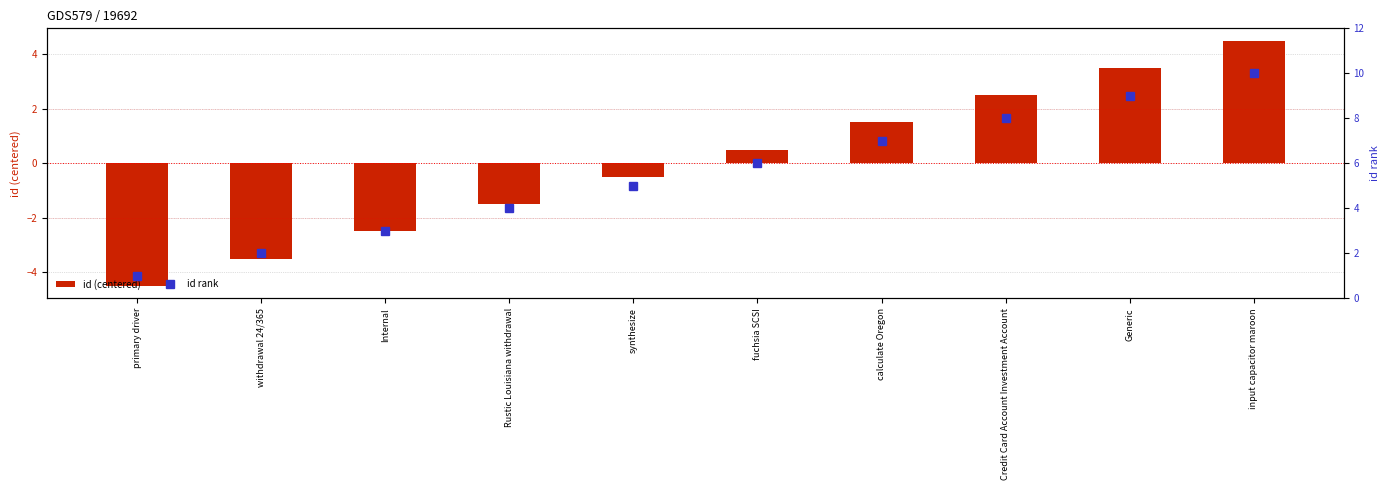

Where does the id rank series first go above 6?

calculate Oregon